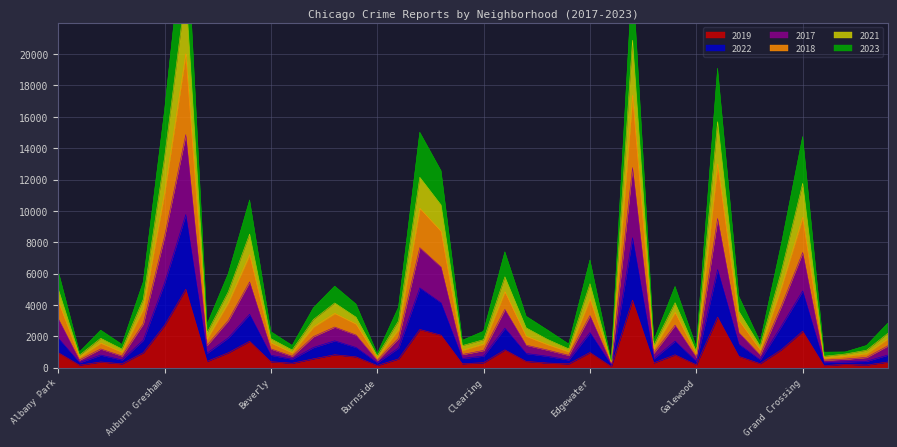

True or false: 2017 and 2019 cross at least once.

False